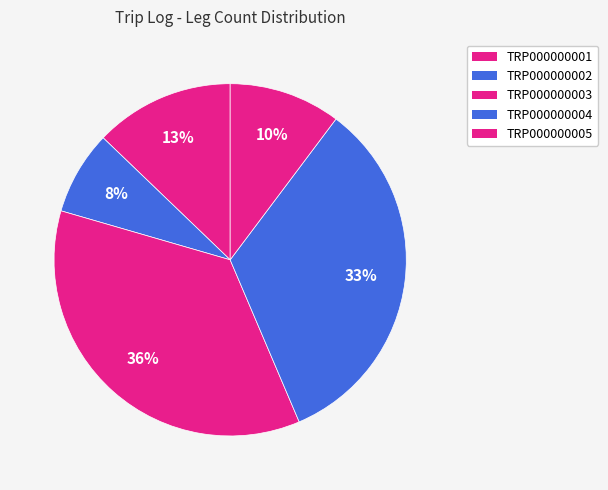

To the nearest percent, what is the difference between the largest and smallest slice percentages?

28%